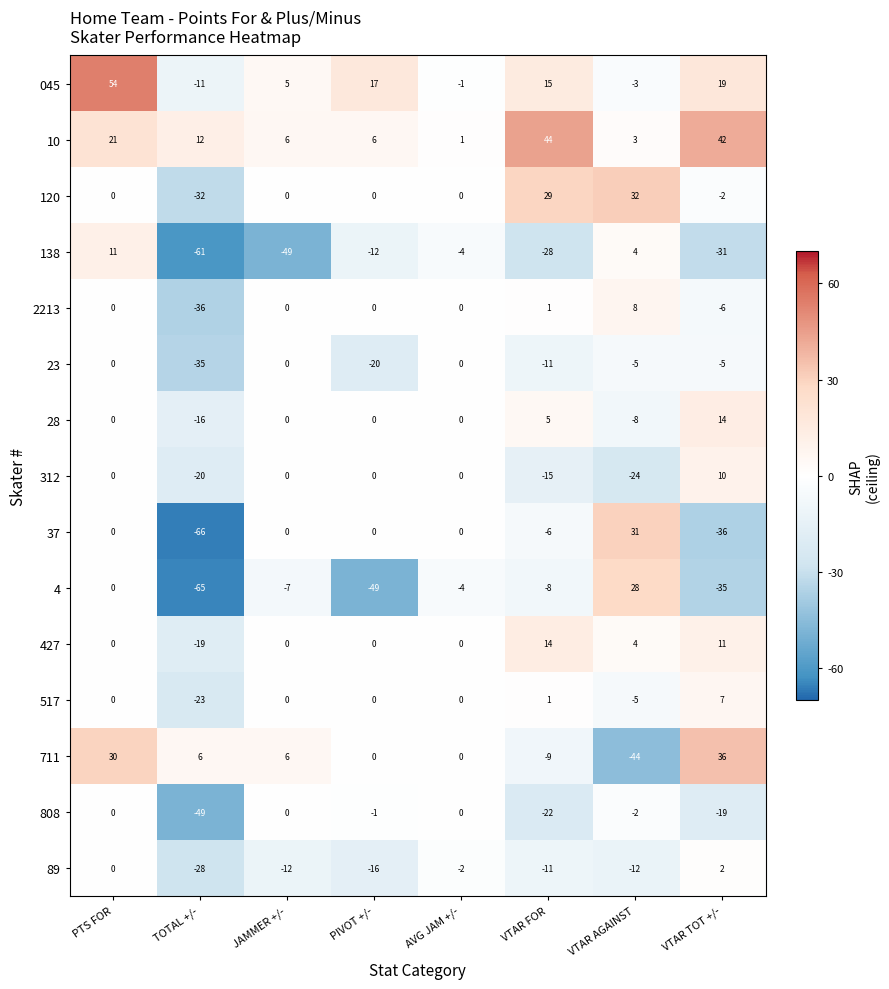

At which category does the chart reach its minimum across all series?

TOTAL +/-